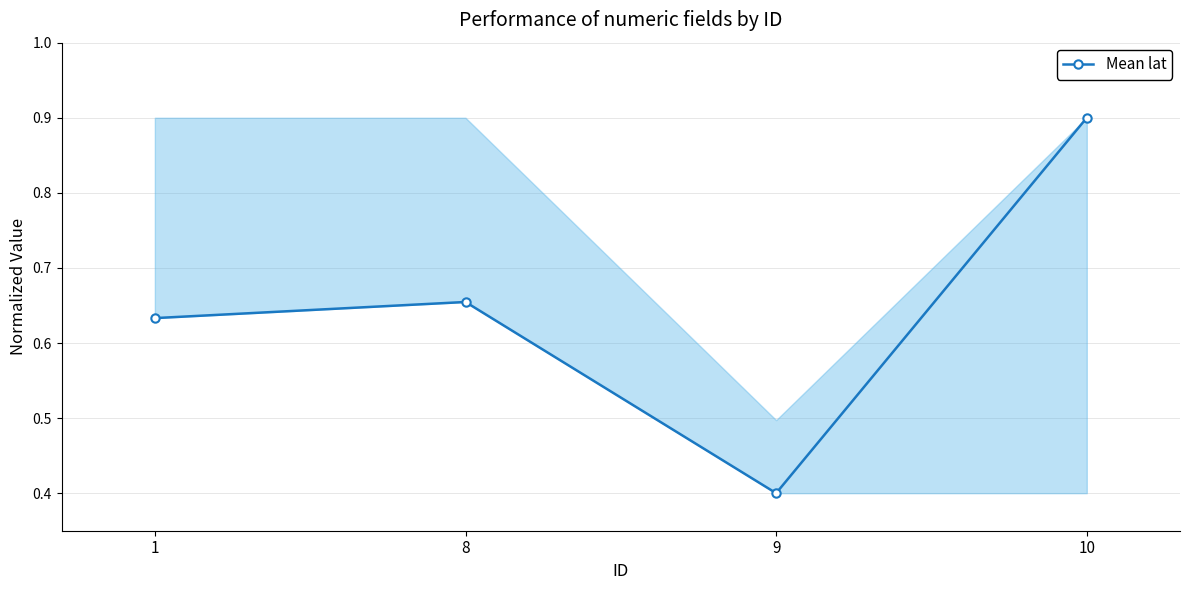

The value at 10 is 0.9. True or false?

True